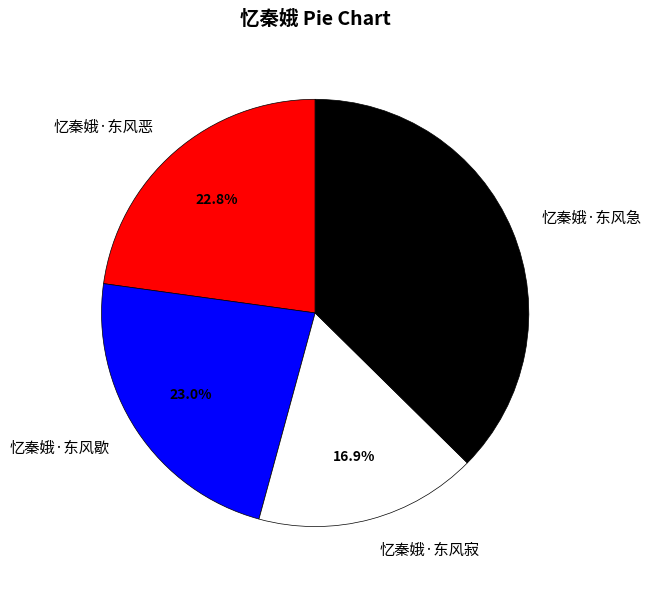

What percentage do 忆秦娥·东风急 and 忆秦娥·东风寂 together represent?

54.2%